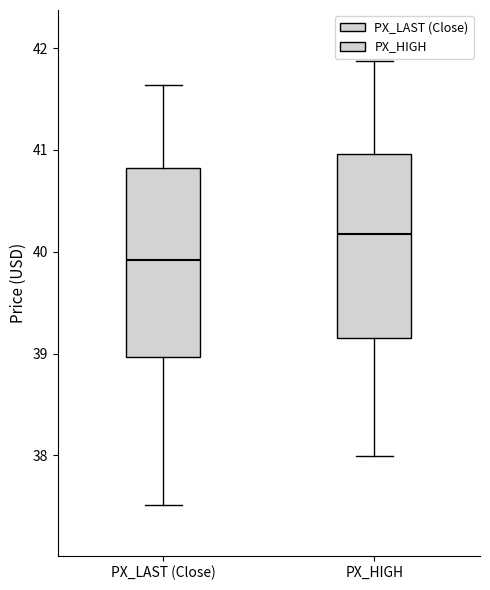

Reading left to right, read every box against the y-axis: the position of its median line, the range the box covers, and the ends of its whiskers. The values are not printed on the chart, so give them approximately, as read against the axis.

PX_LAST (Close): median 39.9, box 39.0 to 40.8, whiskers 37.5 to 41.6
PX_HIGH: median 40.2, box 39.2 to 41.0, whiskers 38.0 to 41.9